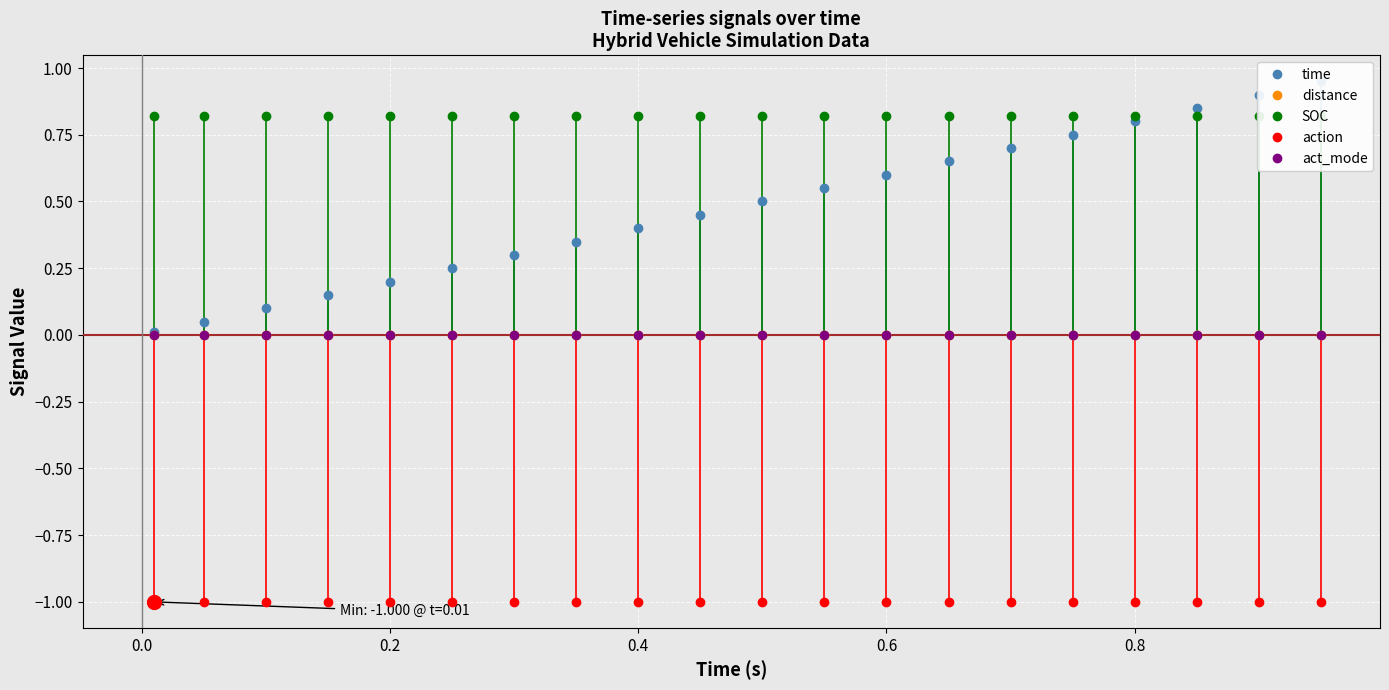

Reading left to right, list all the values displayed in this chart.

time: 0.0	0.1	0.1	0.1	0.2	0.2	0.3	0.3	0.4	0.5	0.5	0.6	0.6	0.7	0.7	0.8	0.8	0.8	0.9	0.9
distance: 0.0	0.0	0.0	0.0	0.0	0.0	0.0	0.0	0.0	0.0	0.0	0.0	0.0	0.0	0.0	0.0	0.0	0.0	0.0	0.0
SOC: 0.8	0.8	0.8	0.8	0.8	0.8	0.8	0.8	0.8	0.8	0.8	0.8	0.8	0.8	0.8	0.8	0.8	0.8	0.8	0.8
action: -1.0	-1.0	-1.0	-1.0	-1.0	-1.0	-1.0	-1.0	-1.0	-1.0	-1.0	-1.0	-1.0	-1.0	-1.0	-1.0	-1.0	-1.0	-1.0	-1.0
act_mode: 0.0	0.0	0.0	0.0	0.0	0.0	0.0	0.0	0.0	0.0	0.0	0.0	0.0	0.0	0.0	0.0	0.0	0.0	0.0	0.0